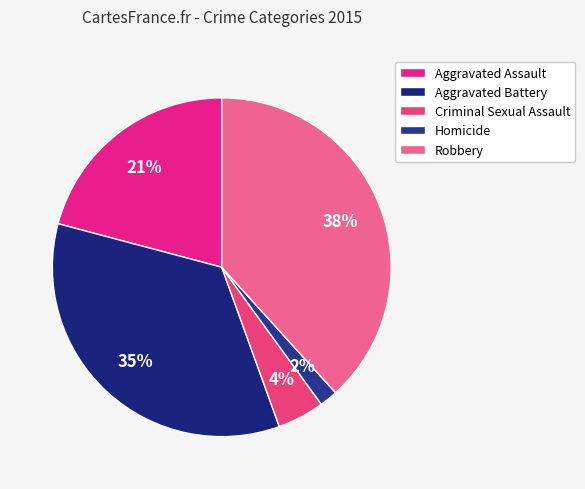

To the nearest percent, what portion does Criminal Sexual Assault represent?

4%